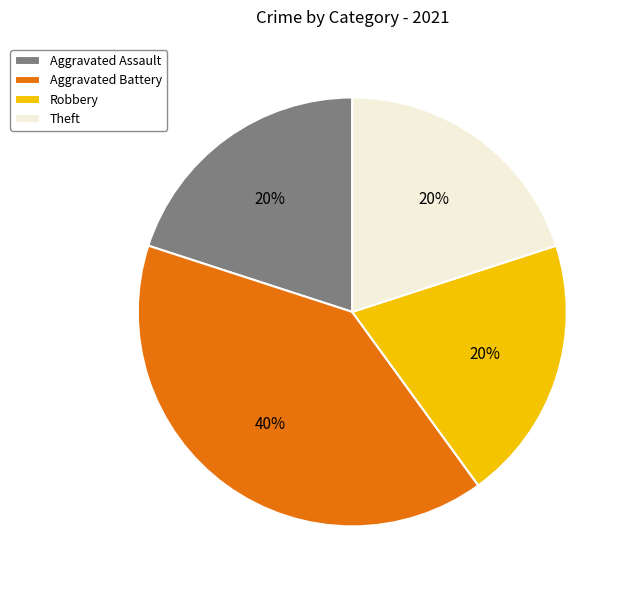

What is the ratio of the value at Theft to the value at Robbery?

1.0